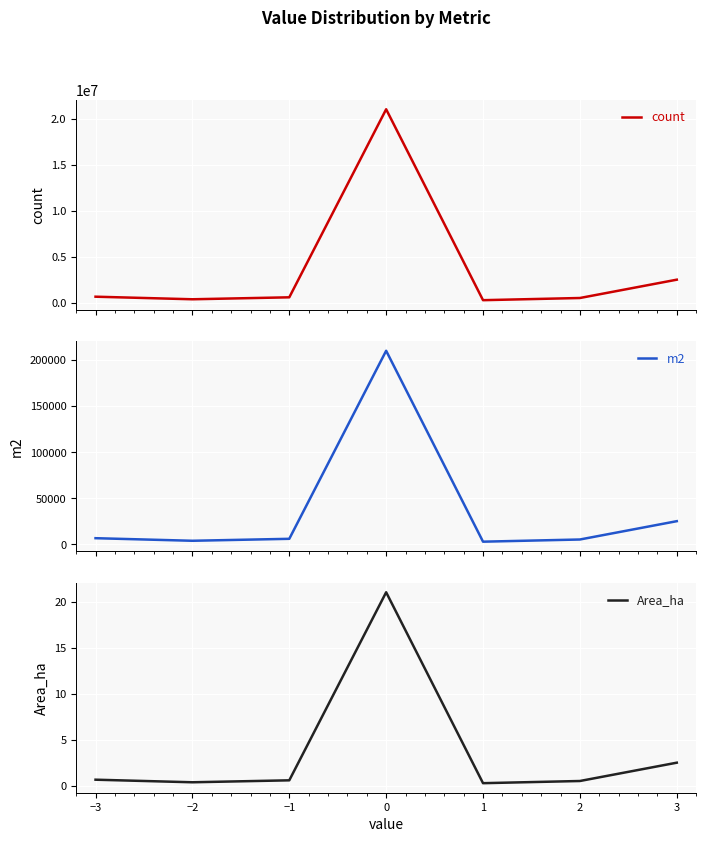

What is the highest value of the count series?

21012279